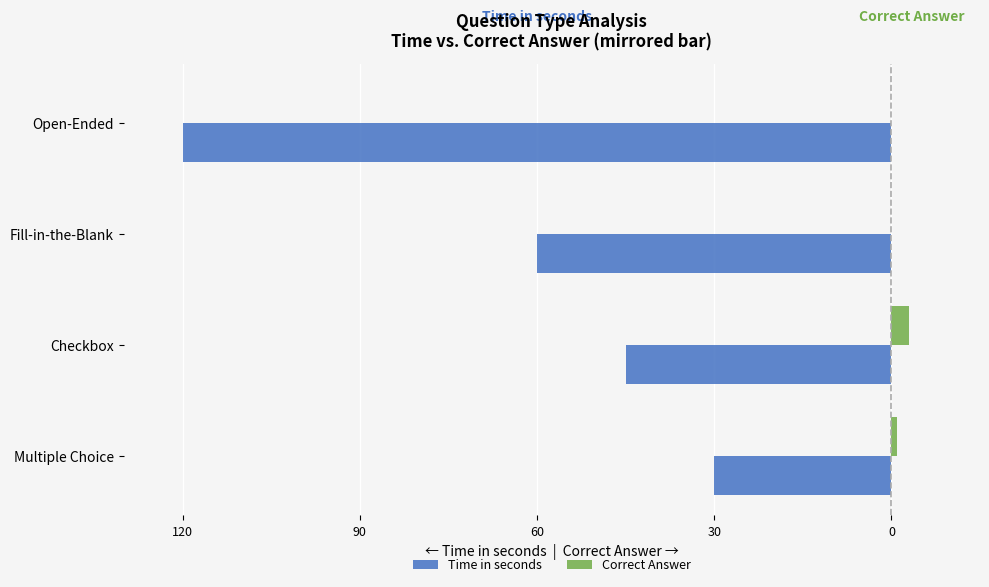

What are all the series names shown in the legend?

Time in seconds, Correct Answer